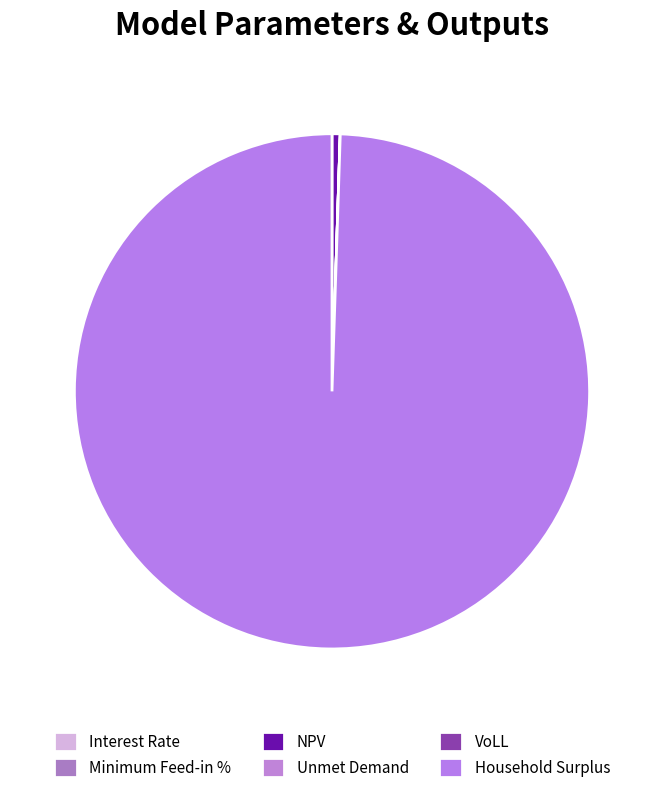

Which slice is the largest?

Household Surplus